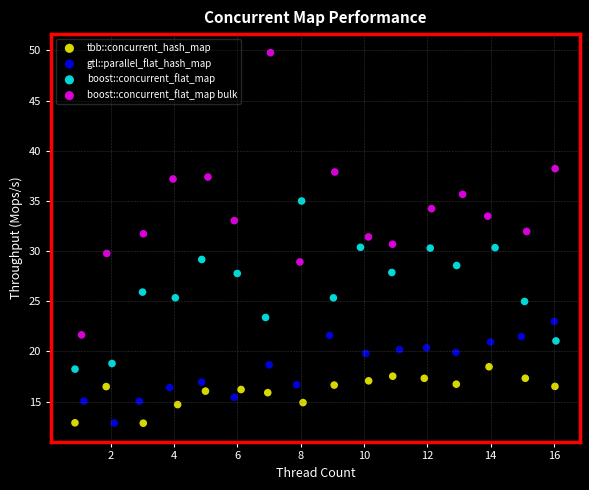

Which series has the largest Y range (max minus min)?

boost::concurrent_flat_map bulk